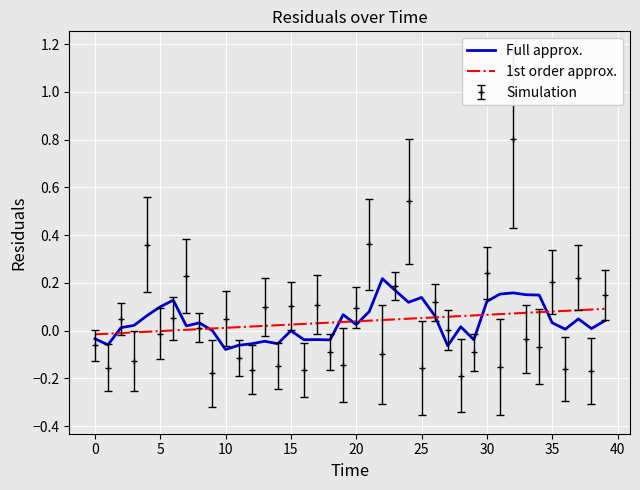

Rank the series by their maximum value, from highest to lowest.

Simulation, Full approx., 1st order approx.